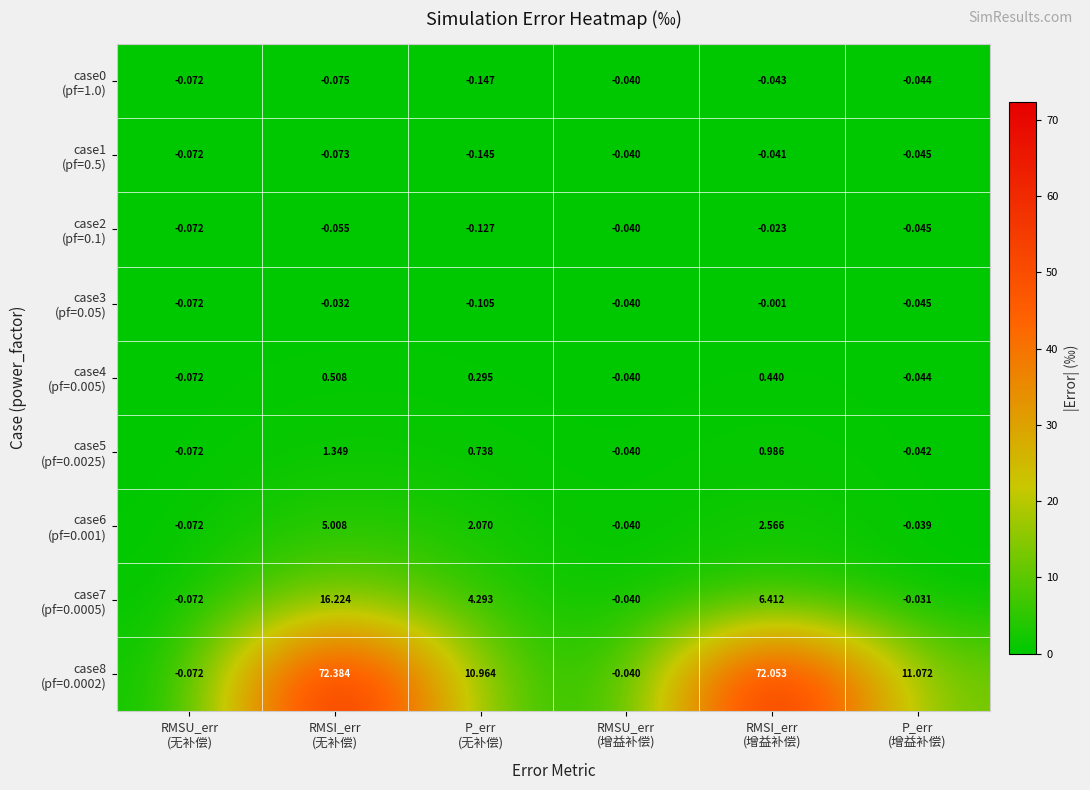

How many data points does each series have?

6